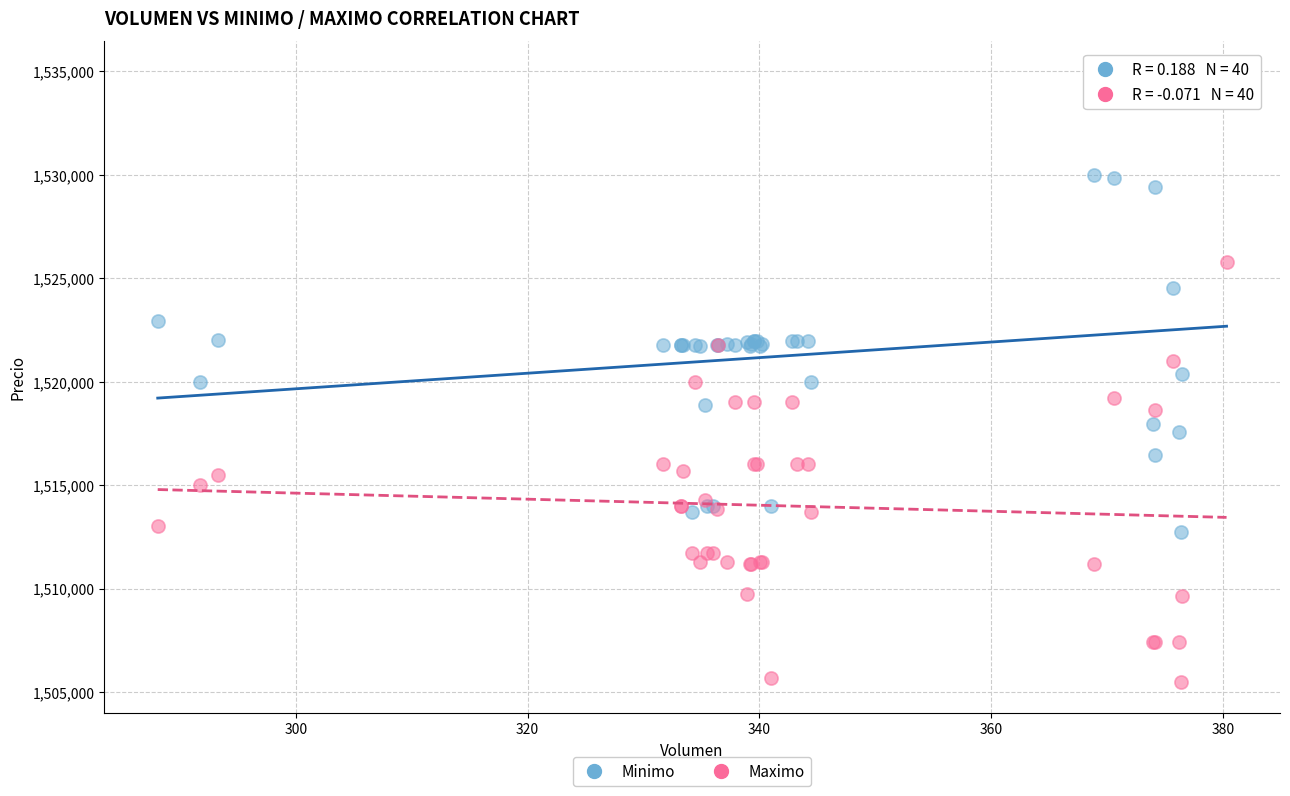

Which series contains the highest Y value?

Minimo